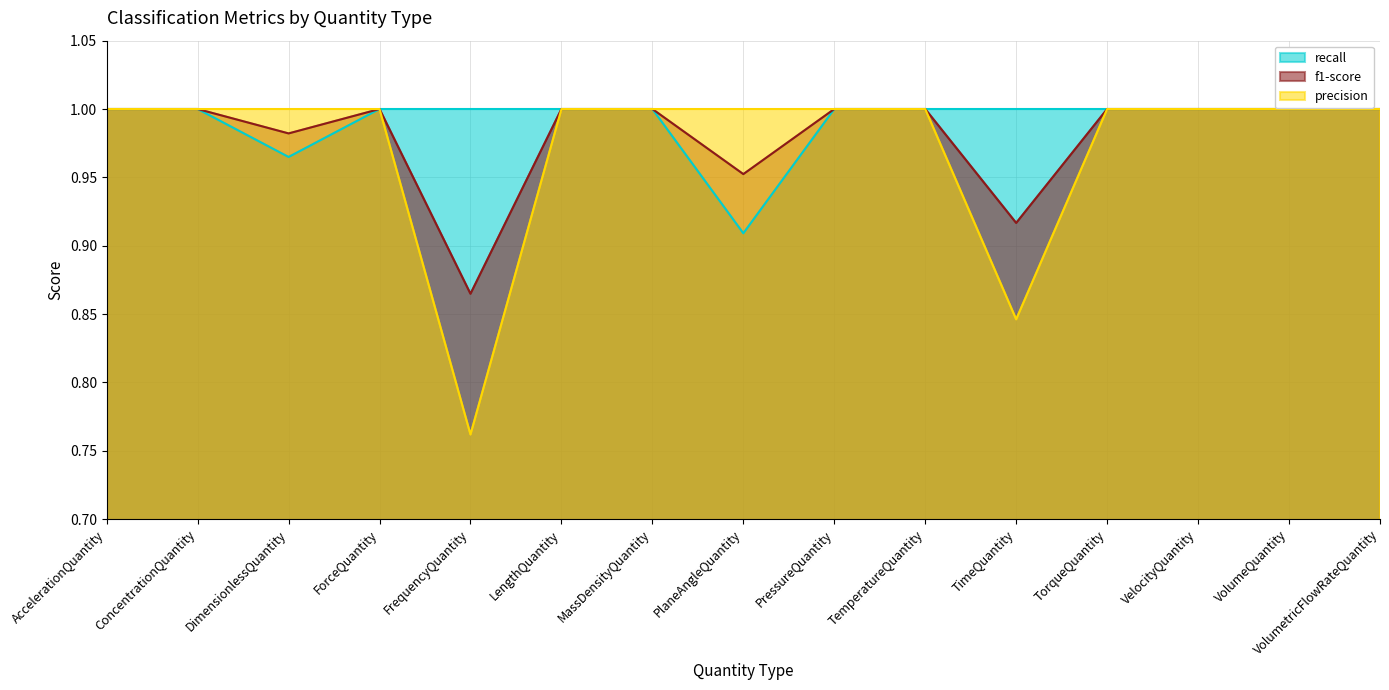

Where is f1-score nearest to the value 0?

FrequencyQuantity